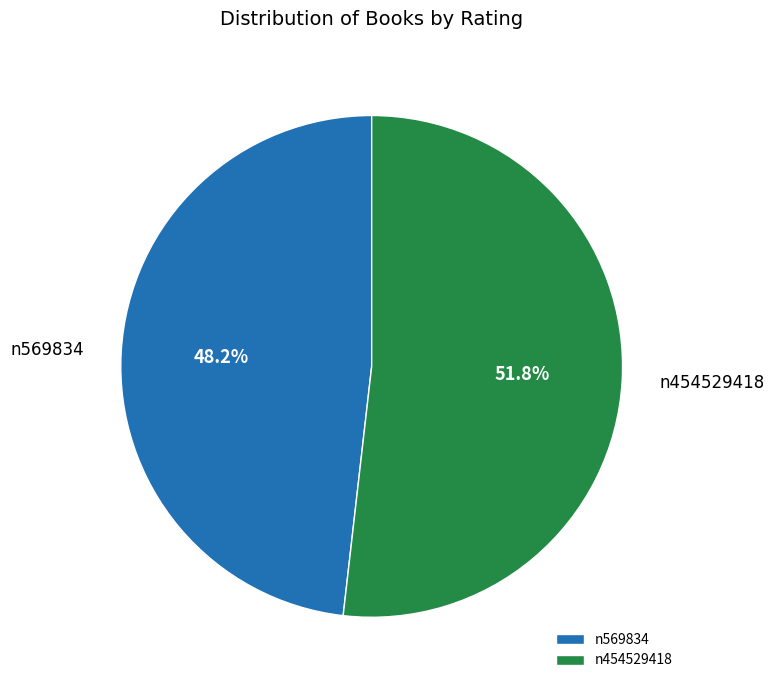

Is there any slice that represents more than half of the pie?

Yes